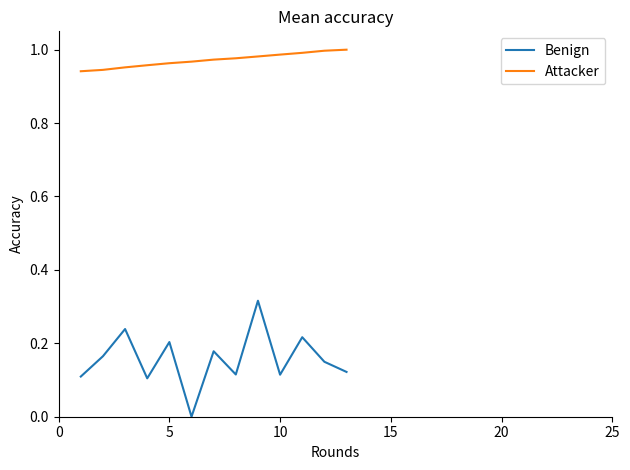

True or false: Attacker and Benign cross at least once.

False